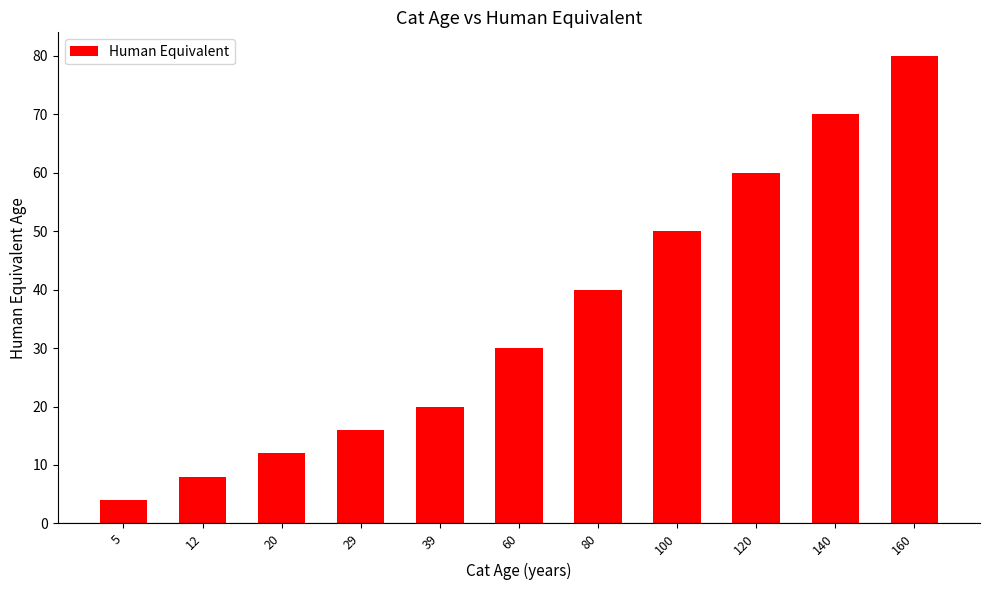

Which label corresponds to the largest value in the chart?

160